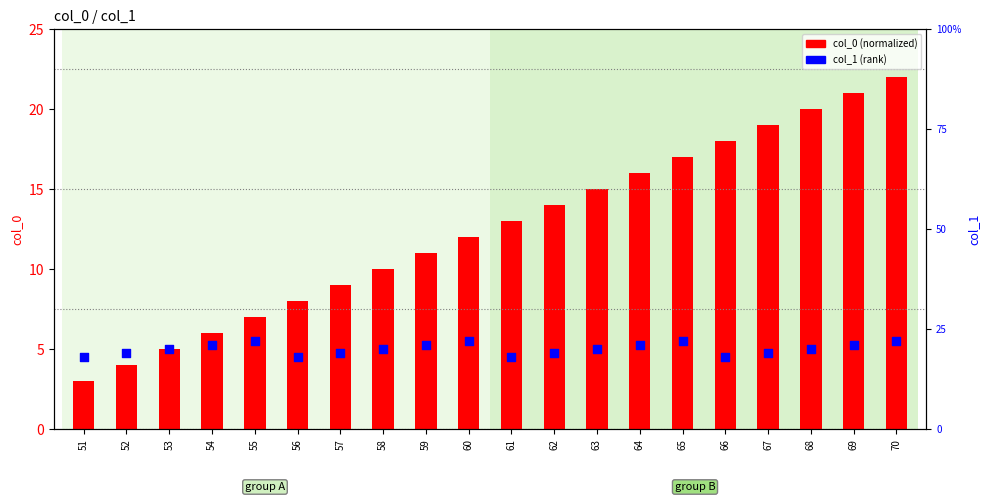

What is the total value across all series at 67?

19.6